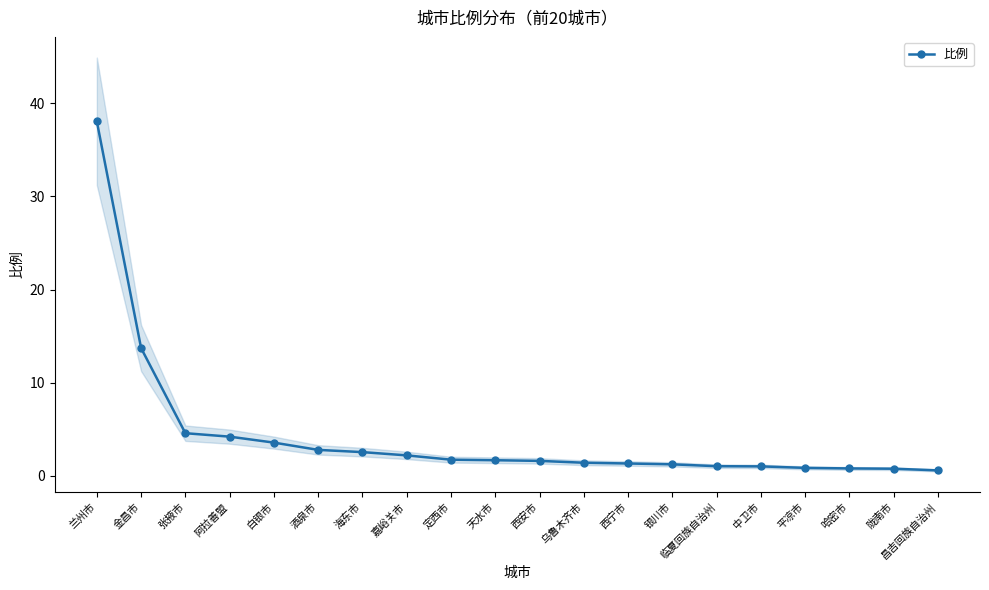

What is the label of the 3rd point from the right?

哈密市